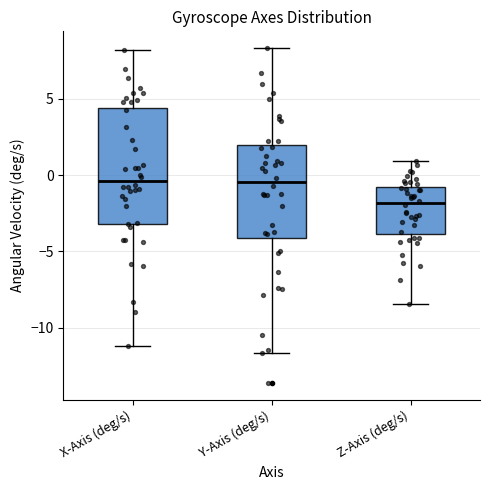

Reading left to right, read every box against the y-axis: the position of its median line, the range the box covers, and the ends of its whiskers. The values are not printed on the chart, so give them approximately, as read against the axis.

X-Axis (deg/s): median -0.5, box -3.0 to 4.5, whiskers -11.0 to 8.0
Y-Axis (deg/s): median -0.5, box -4.0 to 2.0, whiskers -11.5 to 8.5
Z-Axis (deg/s): median -2.0, box -4.0 to -1.0, whiskers -8.5 to 1.0